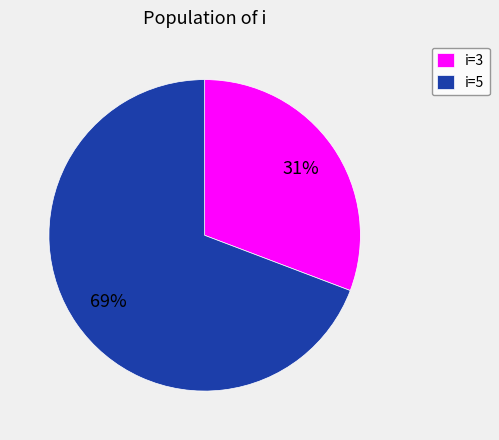

Which category has the biggest portion of the pie?

i=5